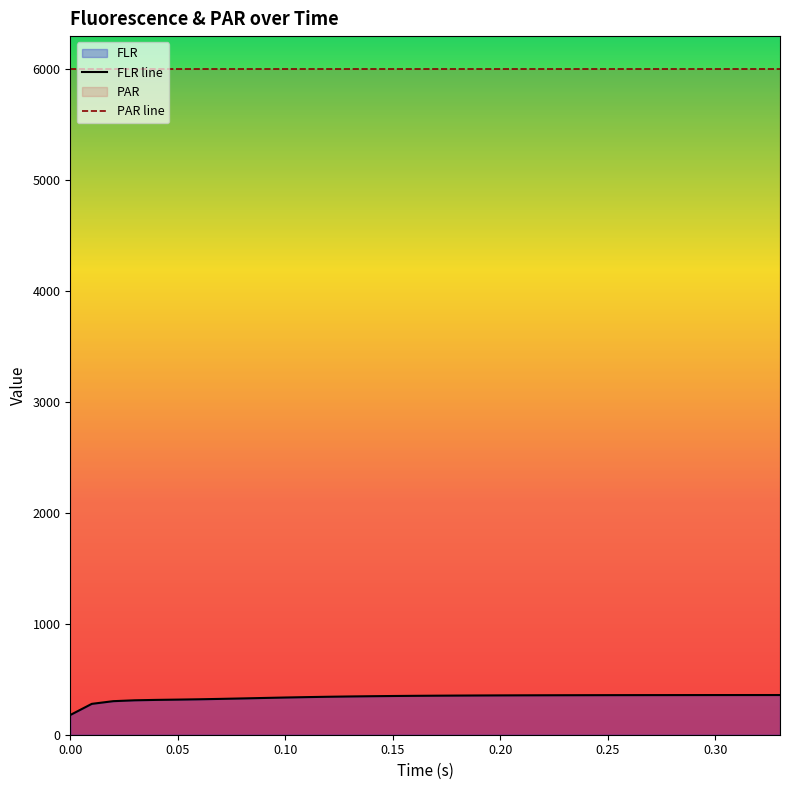

Reading left to right, extract all data points from this chart.

0.0=177.7	0.01=278.1	0.02=302.4	0.03=310.3	0.04=313.8	0.05=316.5	0.06=319.4	0.07=323.0	0.08=327.0	0.09=331.2	0.1=335.3	0.11=338.9	0.12=342.1	0.13=344.8	0.14=347.1	0.15=349.0	0.16=350.5	0.17=351.8	0.18=352.9	0.19=353.7	0.2=354.5	0.21=355.1	0.22=355.6	0.23=356.0	0.24=356.4	0.25=356.7	0.26=356.9	0.27=357.1	0.28=357.2	0.29=357.4	0.3=357.5	0.31=357.6	0.32=357.7	0.33=357.7